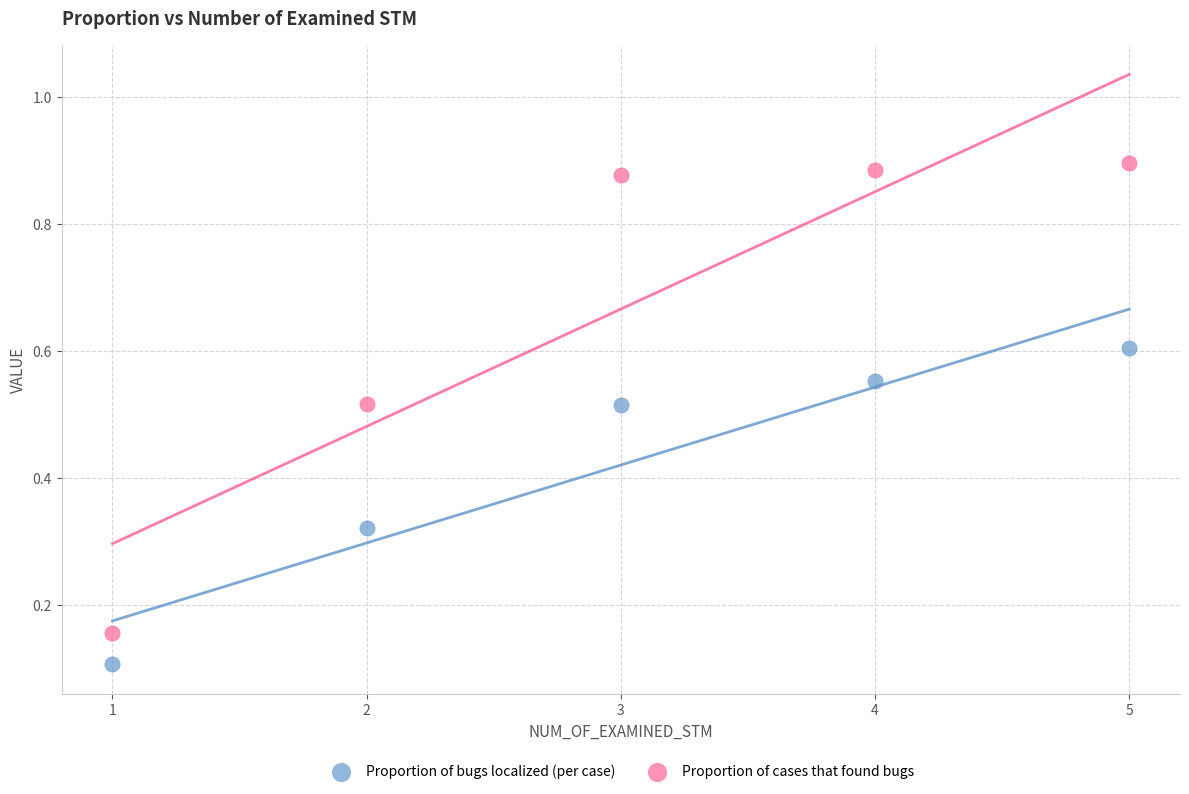

Which series contains the highest Y value?

Proportion of cases that found bugs